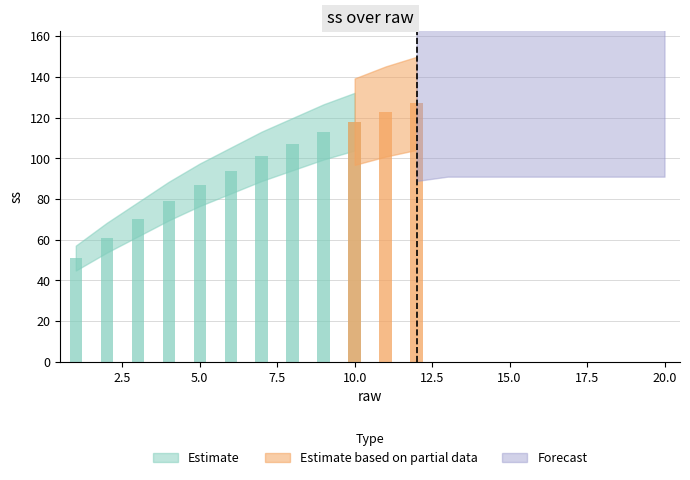

Which has a higher value, 15 or 5?

15